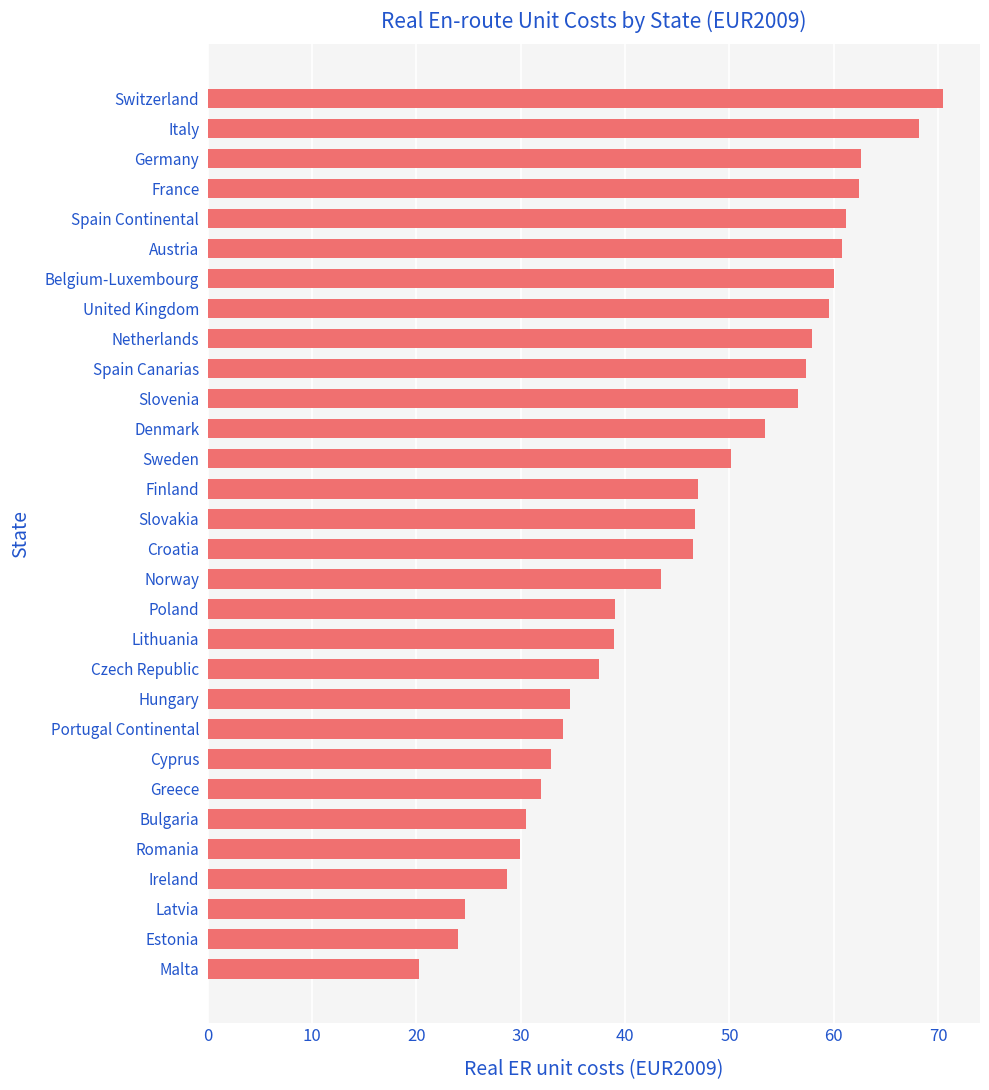

The chart shows a value of 62.6 at Germany. True or false?

True